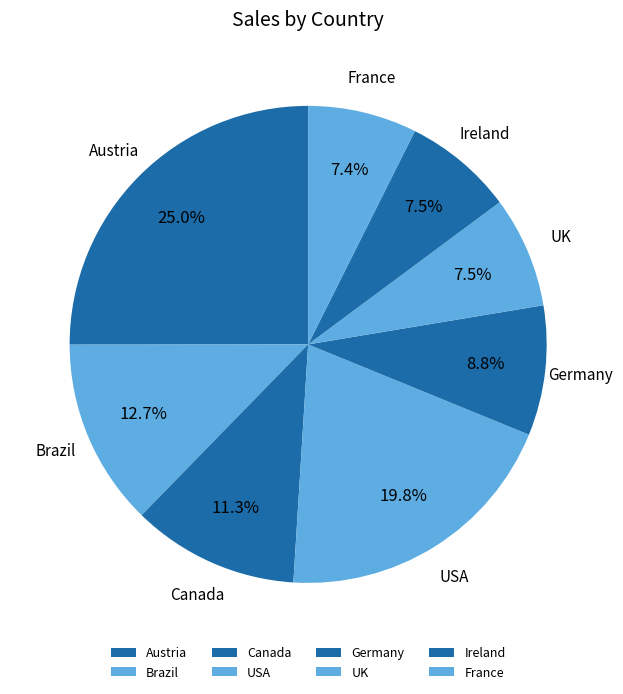

Approximately how many times larger is the value at Germany compared to Canada?

0.8